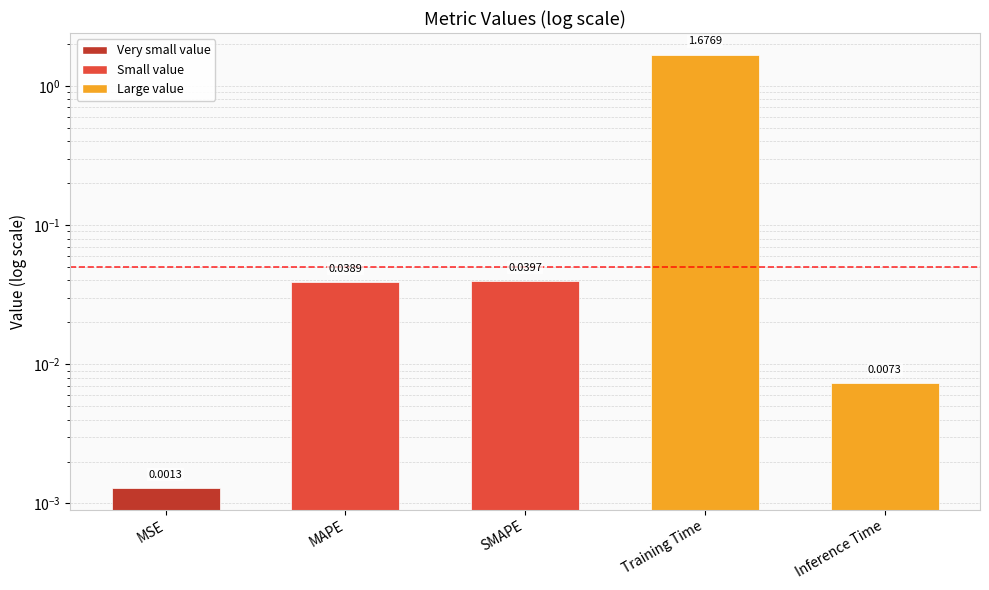

At which label is the value closest to 0?

MSE